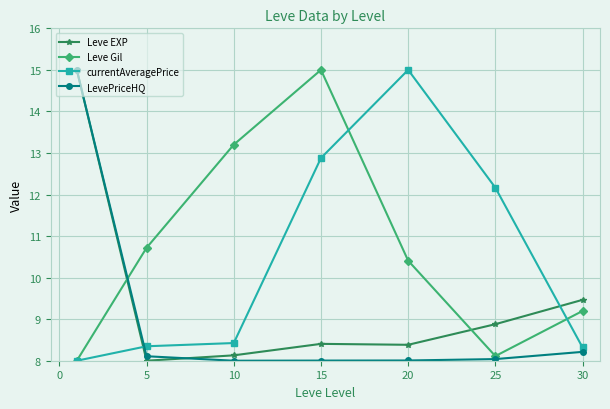

Which series has the largest total across all categories?

Leve Gil